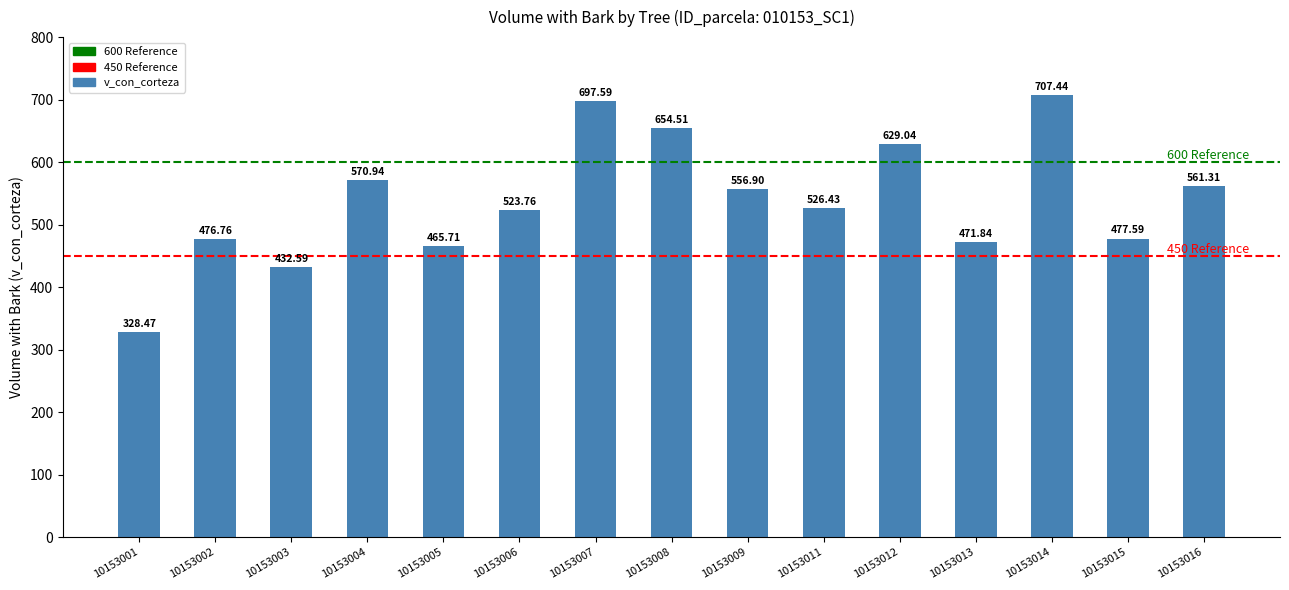

Rank the categories by value from lowest to highest.

10153001, 10153003, 10153005, 10153013, 10153002, 10153015, 10153006, 10153011, 10153009, 10153016, 10153004, 10153012, 10153008, 10153007, 10153014